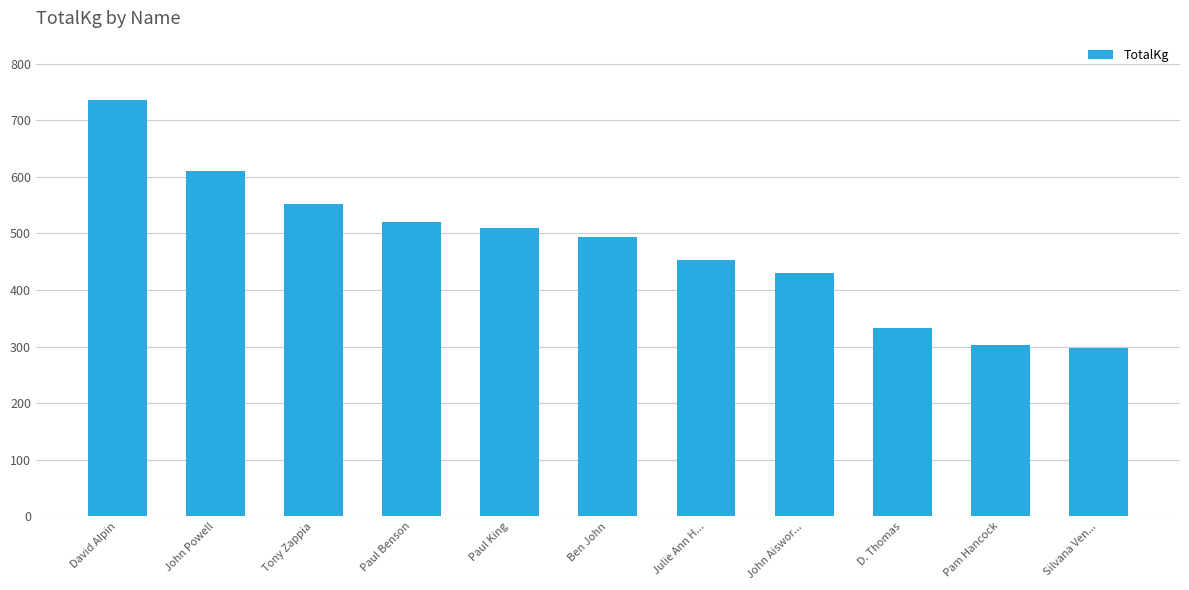

What value does the data have at Julie Ann H...?

452.5